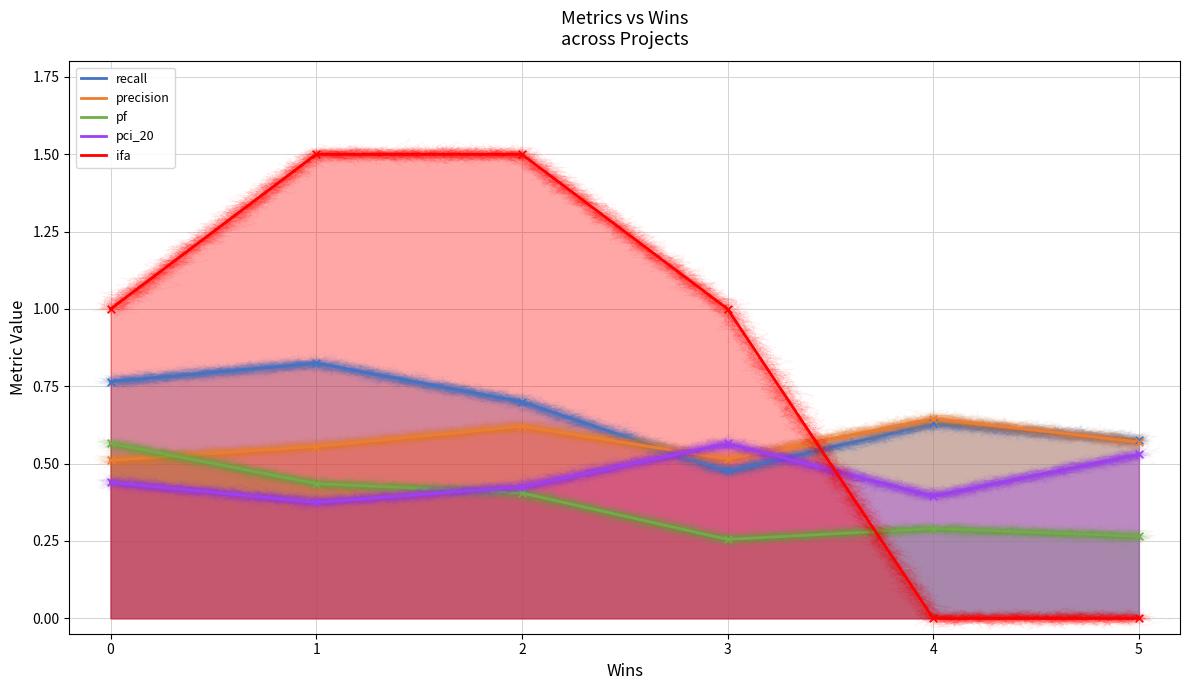

What is the total value across all series at 4?

2.0